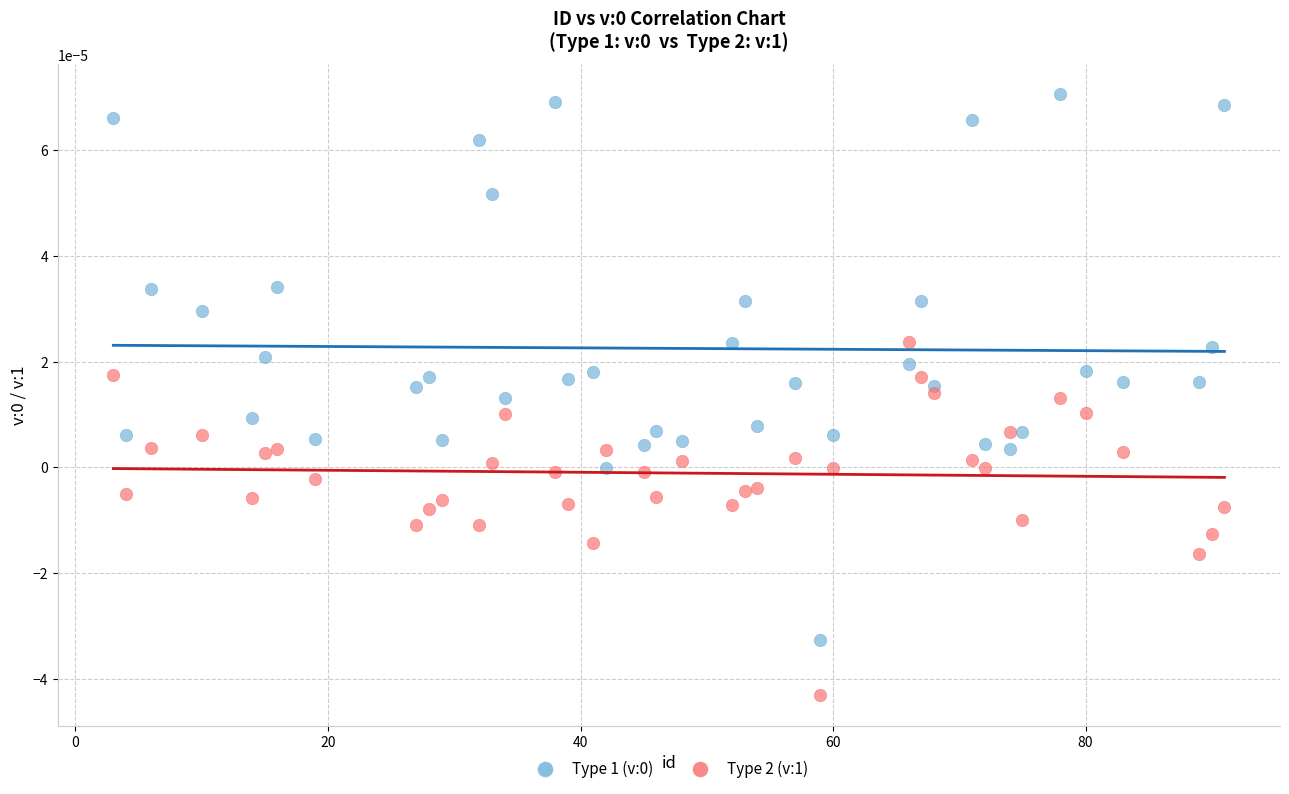

Which series reaches the minimum Y coordinate?

Type 2 (v:1)